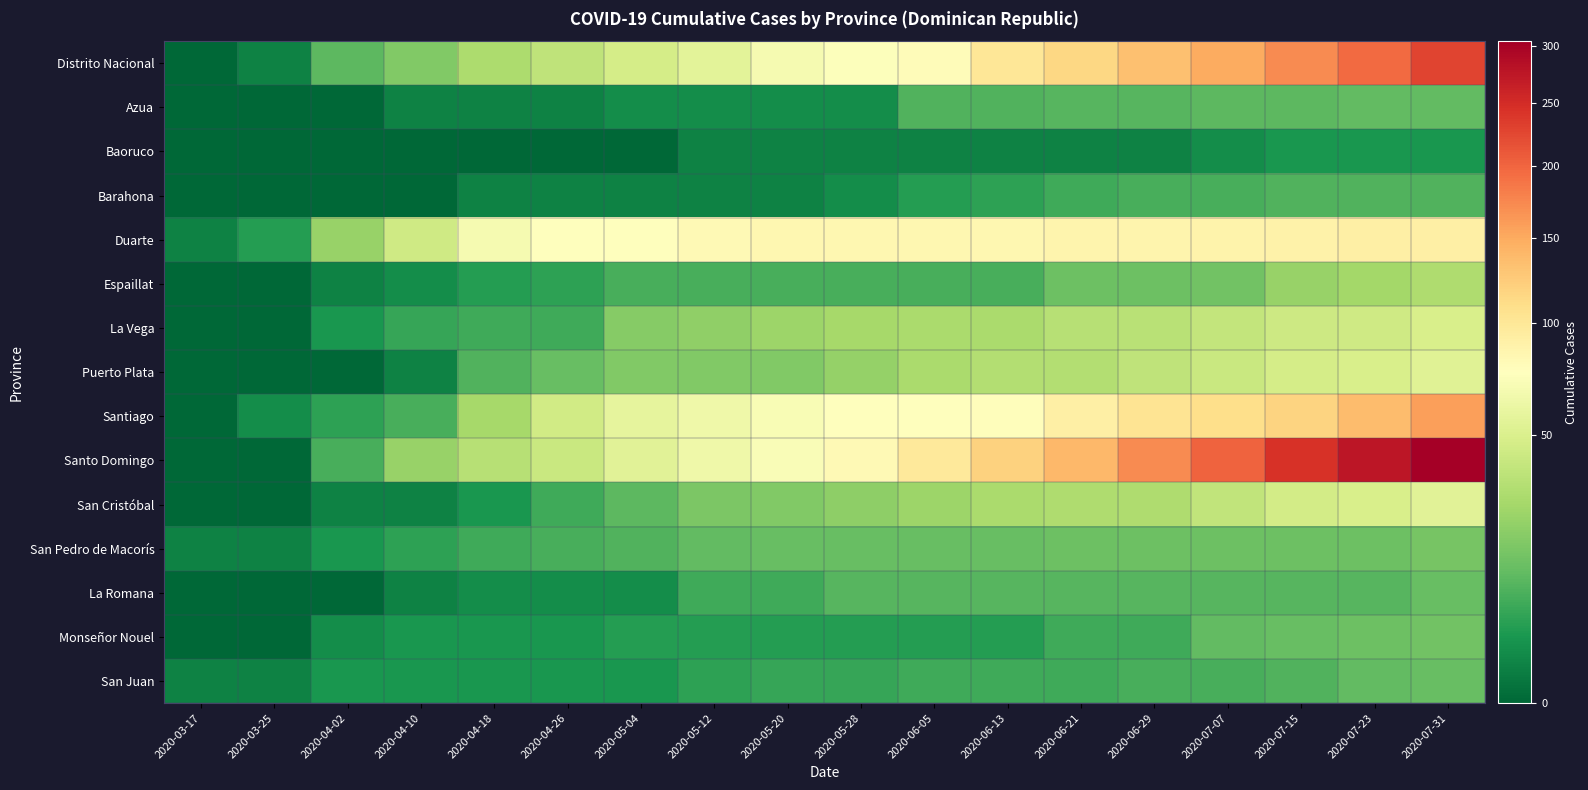

Reading left to right, what are all the values shown in this chart?

Distrito Nacional: 2020-03-17=0	2020-03-25=1	2020-04-02=11	2020-04-10=18	2020-04-18=30	2020-04-26=37	2020-05-04=47	2020-05-12=56	2020-05-20=69	2020-05-28=74	2020-06-05=79	2020-06-13=101	2020-06-21=115	2020-06-29=133	2020-07-07=149	2020-07-15=172	2020-07-23=195	2020-07-31=228
Azua: 2020-03-17=0	2020-03-25=0	2020-04-02=0	2020-04-10=1	2020-04-18=1	2020-04-26=1	2020-05-04=2	2020-05-12=2	2020-05-20=2	2020-05-28=2	2020-06-05=9	2020-06-13=9	2020-06-21=10	2020-06-29=10	2020-07-07=11	2020-07-15=11	2020-07-23=12	2020-07-31=12
Baoruco: 2020-03-17=0	2020-03-25=0	2020-04-02=0	2020-04-10=0	2020-04-18=0	2020-04-26=0	2020-05-04=0	2020-05-12=1	2020-05-20=1	2020-05-28=1	2020-06-05=1	2020-06-13=1	2020-06-21=1	2020-06-29=1	2020-07-07=2	2020-07-15=3	2020-07-23=3	2020-07-31=3
Barahona: 2020-03-17=0	2020-03-25=0	2020-04-02=0	2020-04-10=0	2020-04-18=1	2020-04-26=1	2020-05-04=1	2020-05-12=1	2020-05-20=1	2020-05-28=2	2020-06-05=4	2020-06-13=5	2020-06-21=7	2020-06-29=8	2020-07-07=8	2020-07-15=9	2020-07-23=9	2020-07-31=9
Duarte: 2020-03-17=1	2020-03-25=4	2020-04-02=24	2020-04-10=44	2020-04-18=68	2020-04-26=76	2020-05-04=76	2020-05-12=81	2020-05-20=84	2020-05-28=84	2020-06-05=84	2020-06-13=84	2020-06-21=86	2020-06-29=87	2020-07-07=88	2020-07-15=89	2020-07-23=91	2020-07-31=91
Espaillat: 2020-03-17=0	2020-03-25=0	2020-04-02=1	2020-04-10=2	2020-04-18=4	2020-04-26=5	2020-05-04=8	2020-05-12=8	2020-05-20=8	2020-05-28=8	2020-06-05=8	2020-06-13=8	2020-06-21=14	2020-06-29=14	2020-07-07=15	2020-07-15=24	2020-07-23=27	2020-07-31=31
La Vega: 2020-03-17=0	2020-03-25=0	2020-04-02=3	2020-04-10=6	2020-04-18=7	2020-04-26=7	2020-05-04=19	2020-05-12=22	2020-05-20=25	2020-05-28=28	2020-06-05=29	2020-06-13=29	2020-06-21=34	2020-06-29=35	2020-07-07=39	2020-07-15=43	2020-07-23=44	2020-07-31=49
Puerto Plata: 2020-03-17=0	2020-03-25=0	2020-04-02=0	2020-04-10=1	2020-04-18=9	2020-04-26=13	2020-05-04=18	2020-05-12=18	2020-05-20=18	2020-05-28=23	2020-06-05=29	2020-06-13=32	2020-06-21=32	2020-06-29=37	2020-07-07=41	2020-07-15=47	2020-07-23=49	2020-07-31=54
Santiago: 2020-03-17=0	2020-03-25=2	2020-04-02=5	2020-04-10=8	2020-04-18=28	2020-04-26=45	2020-05-04=58	2020-05-12=64	2020-05-20=71	2020-05-28=75	2020-06-05=76	2020-06-13=78	2020-06-21=92	2020-06-29=103	2020-07-07=110	2020-07-15=118	2020-07-23=136	2020-07-31=158
Santo Domingo: 2020-03-17=0	2020-03-25=0	2020-04-02=8	2020-04-10=24	2020-04-18=34	2020-04-26=41	2020-05-04=55	2020-05-12=64	2020-05-20=72	2020-05-28=82	2020-06-05=98	2020-06-13=119	2020-06-21=139	2020-06-29=172	2020-07-07=201	2020-07-15=245	2020-07-23=274	2020-07-31=304
San Cristóbal: 2020-03-17=0	2020-03-25=0	2020-04-02=1	2020-04-10=1	2020-04-18=3	2020-04-26=7	2020-05-04=11	2020-05-12=17	2020-05-20=18	2020-05-28=21	2020-06-05=25	2020-06-13=29	2020-06-21=31	2020-06-29=31	2020-07-07=38	2020-07-15=46	2020-07-23=49	2020-07-31=55
San Pedro de Macorís: 2020-03-17=1	2020-03-25=1	2020-04-02=3	2020-04-10=5	2020-04-18=7	2020-04-26=8	2020-05-04=9	2020-05-12=12	2020-05-20=13	2020-05-28=13	2020-06-05=13	2020-06-13=13	2020-06-21=14	2020-06-29=14	2020-07-07=14	2020-07-15=14	2020-07-23=14	2020-07-31=16
La Romana: 2020-03-17=0	2020-03-25=0	2020-04-02=0	2020-04-10=1	2020-04-18=2	2020-04-26=2	2020-05-04=2	2020-05-12=7	2020-05-20=7	2020-05-28=10	2020-06-05=10	2020-06-13=10	2020-06-21=10	2020-06-29=10	2020-07-07=10	2020-07-15=10	2020-07-23=10	2020-07-31=13
Monseñor Nouel: 2020-03-17=0	2020-03-25=0	2020-04-02=2	2020-04-10=3	2020-04-18=3	2020-04-26=3	2020-05-04=4	2020-05-12=4	2020-05-20=4	2020-05-28=4	2020-06-05=4	2020-06-13=4	2020-06-21=7	2020-06-29=7	2020-07-07=12	2020-07-15=13	2020-07-23=14	2020-07-31=15
San Juan: 2020-03-17=1	2020-03-25=1	2020-04-02=3	2020-04-10=3	2020-04-18=3	2020-04-26=3	2020-05-04=3	2020-05-12=5	2020-05-20=6	2020-05-28=6	2020-06-05=7	2020-06-13=7	2020-06-21=7	2020-06-29=8	2020-07-07=8	2020-07-15=9	2020-07-23=12	2020-07-31=13